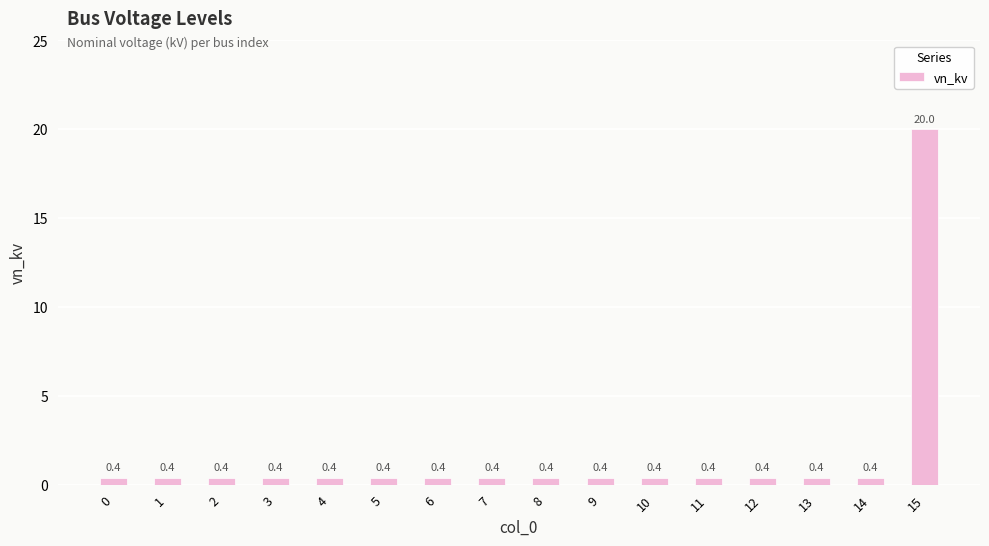

How many categories are shown in the chart?

16